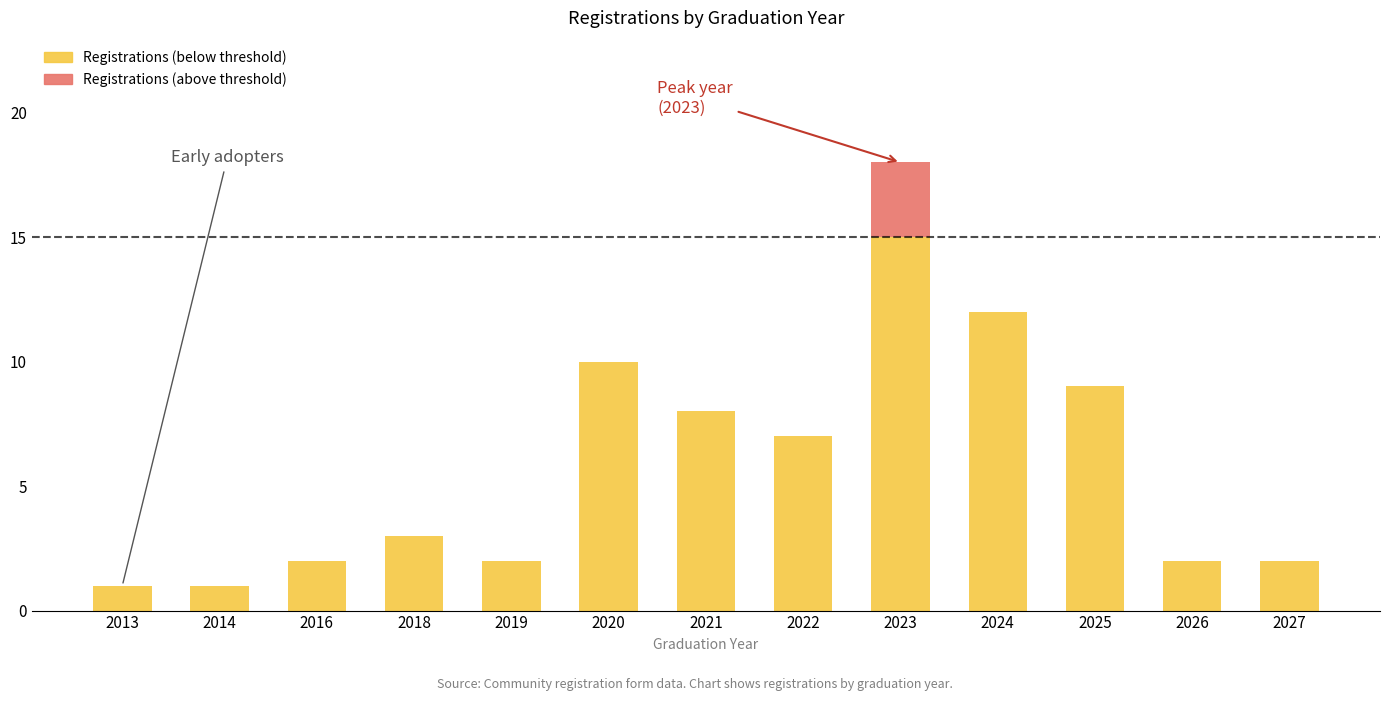

At which category is the sum across all series the highest?

2023